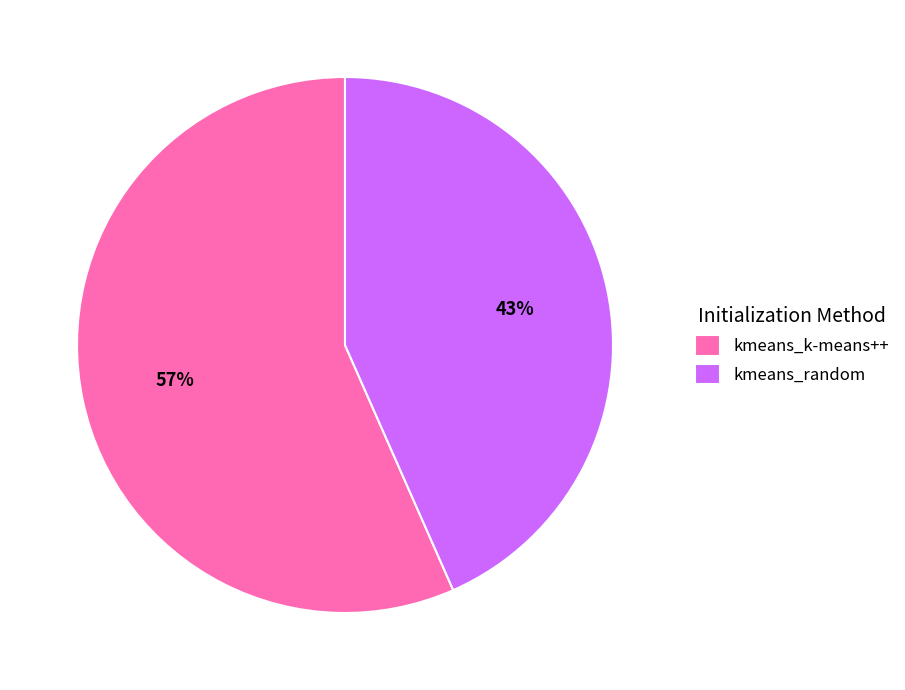

Is there a majority slice in this chart?

Yes